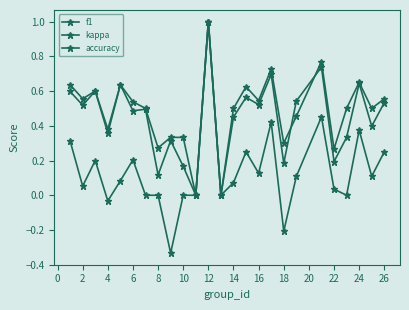

How many distinct data groups are displayed?

3